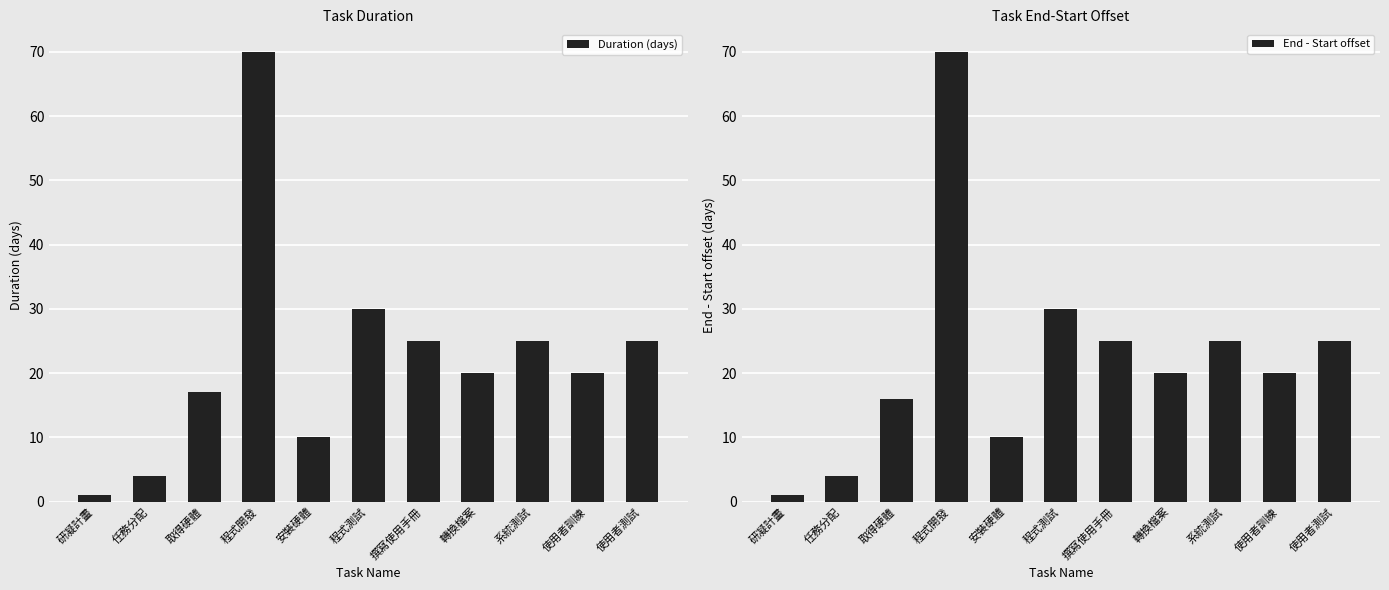

Which has a higher value, 任務分配 or 轉換檔案?

轉換檔案